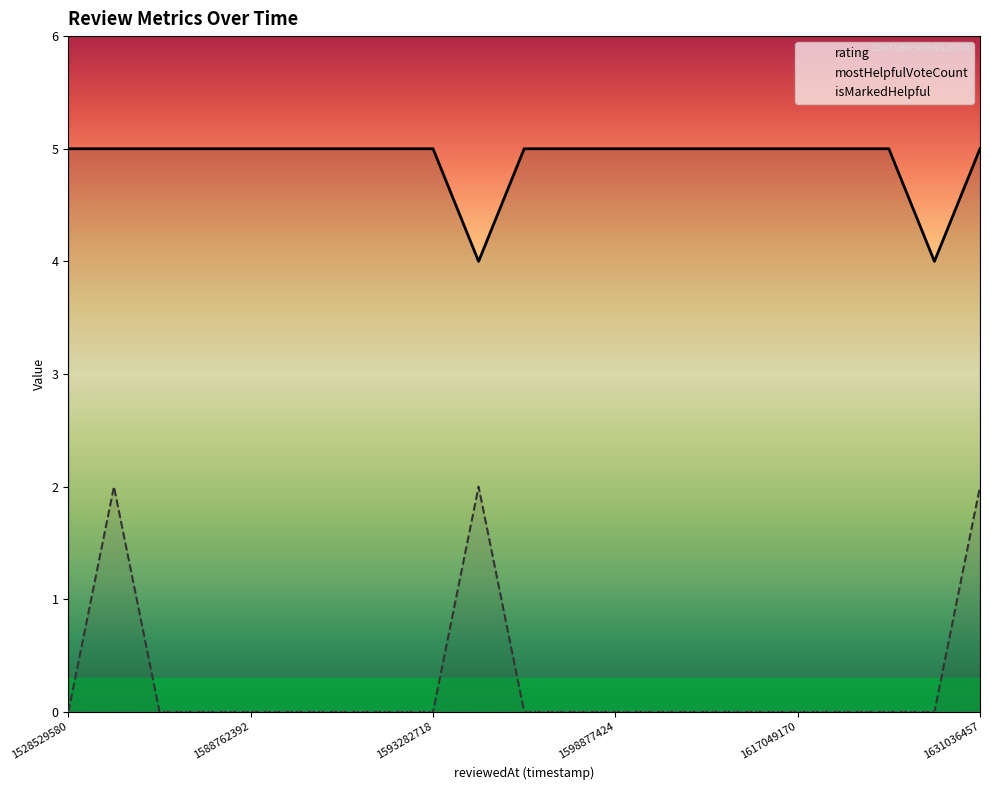

What is the total value across all series at 6?

5